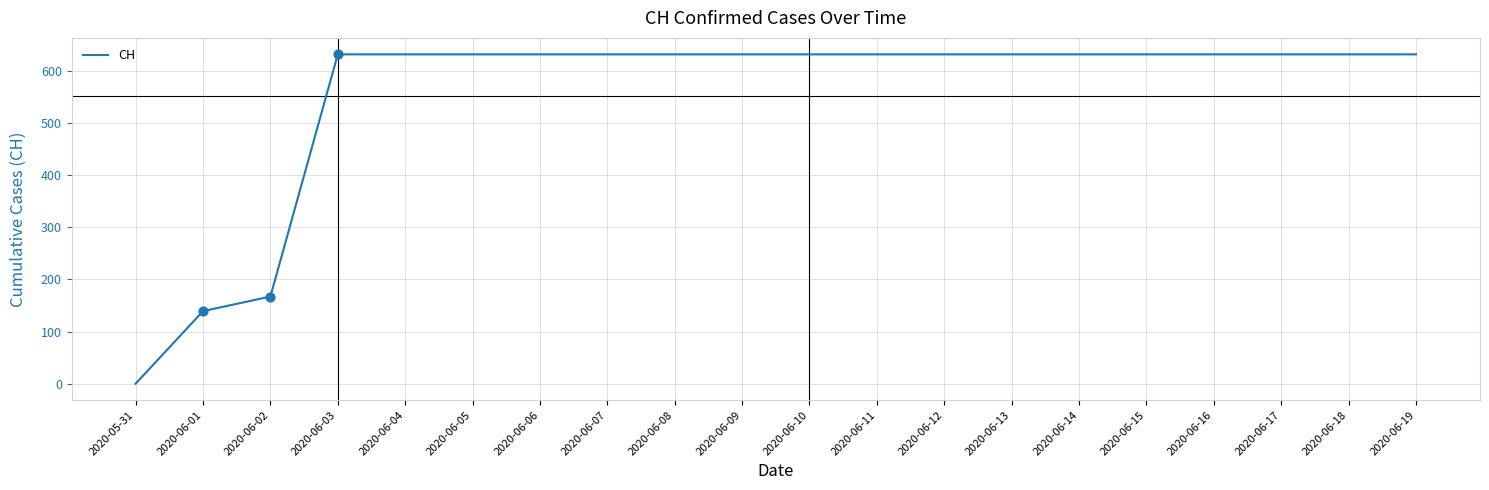

What is the change in value from 2020-06-02 to 2020-06-14?

+464